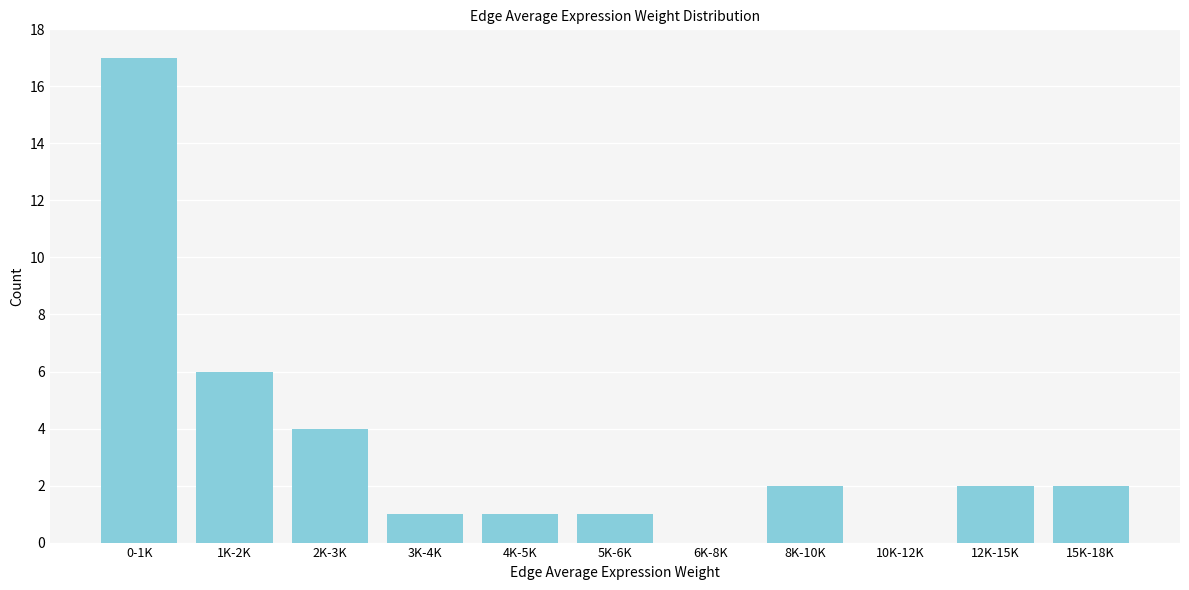

Reading right to left, transcribe all the data shown in this chart.

15K-18K=2	12K-15K=2	10K-12K=0	8K-10K=2	6K-8K=0	5K-6K=1	4K-5K=1	3K-4K=1	2K-3K=4	1K-2K=6	0-1K=17